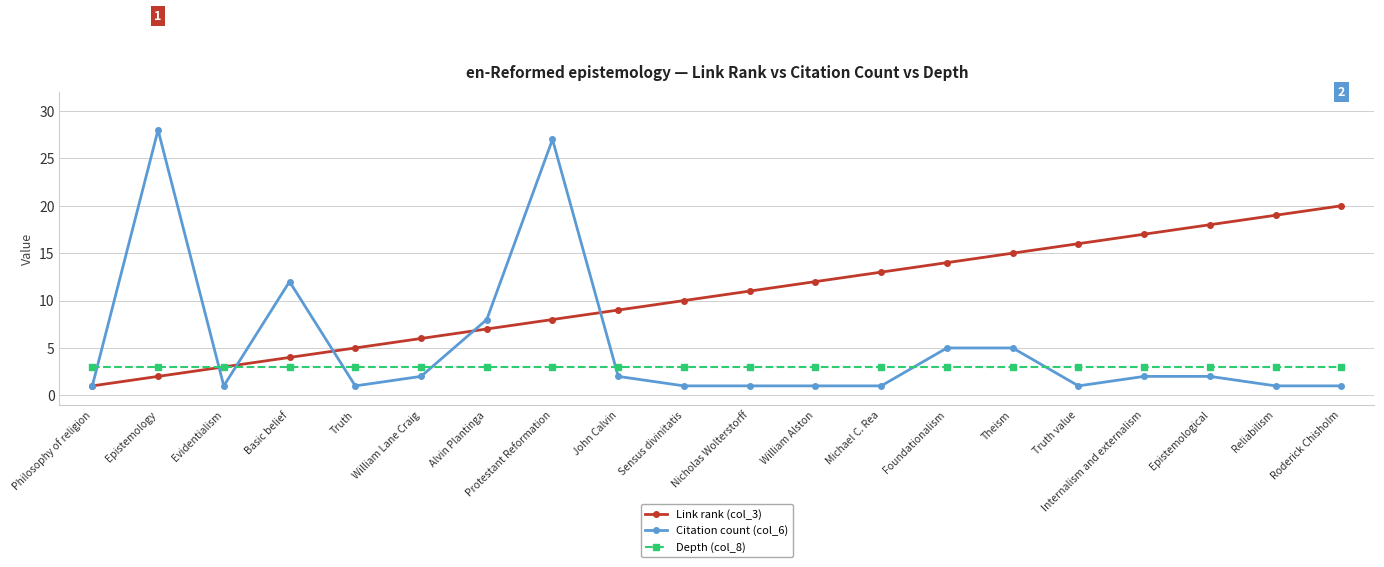

Where do Citation count (col_6) and Depth (col_8) first cross each other?

Philosophy of religion and Epistemology